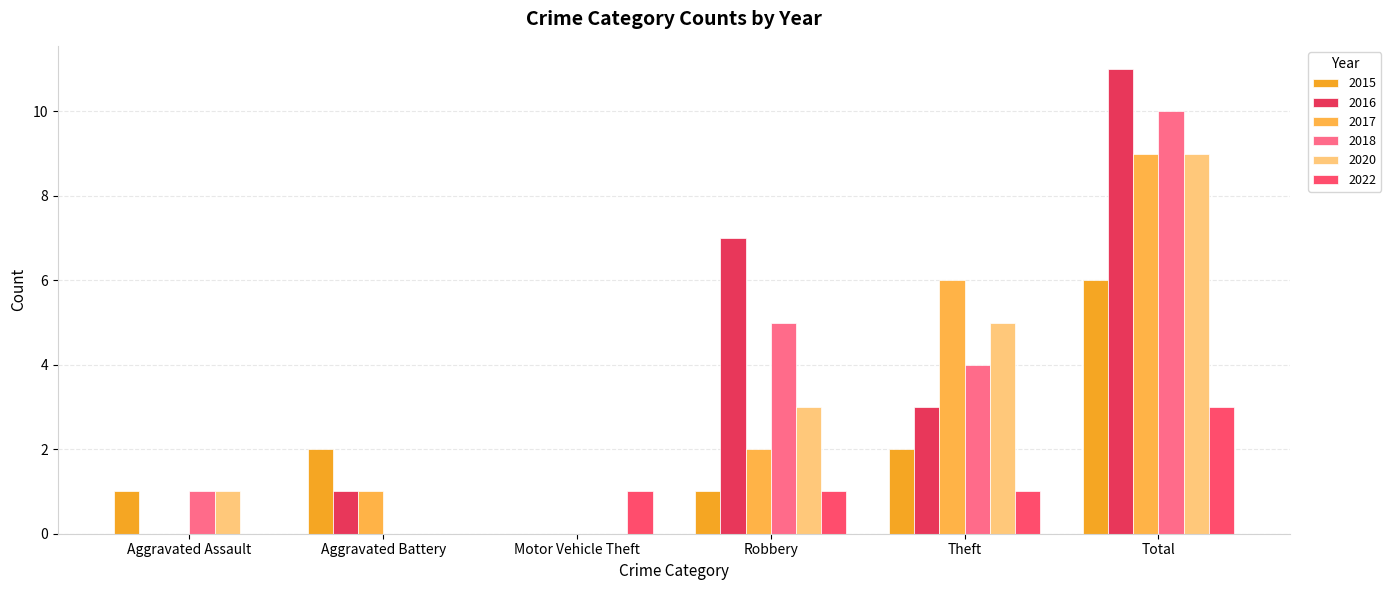

How many groups of bars are there?

6